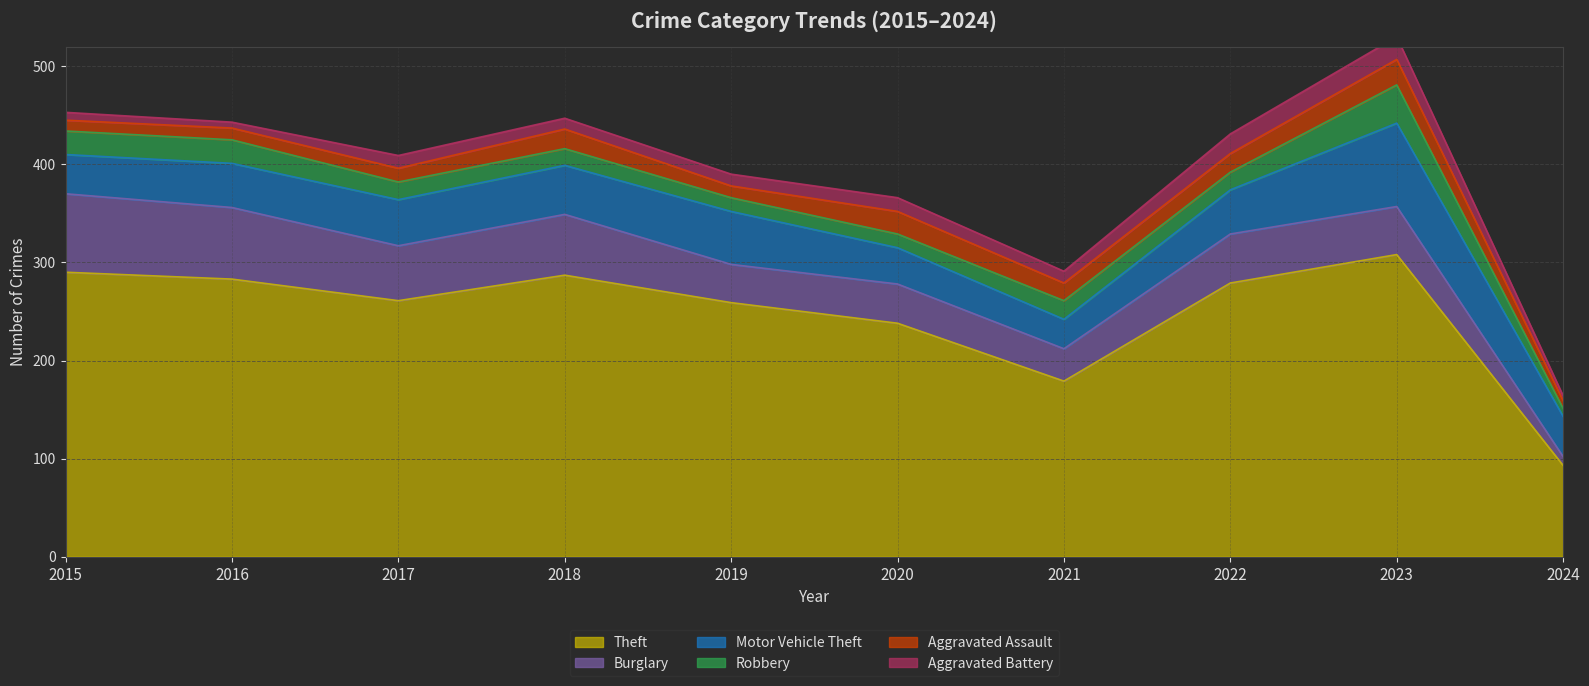

What is the spread (max minus min) of values at 2019?

247